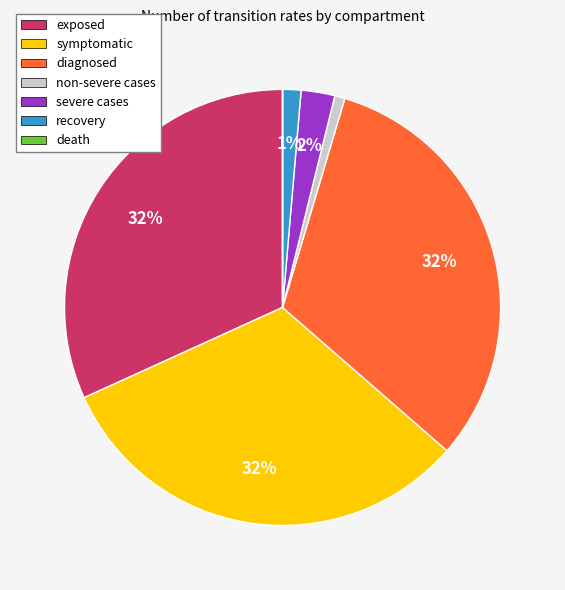

True or false: recovery accounts for 9% of the total.

False